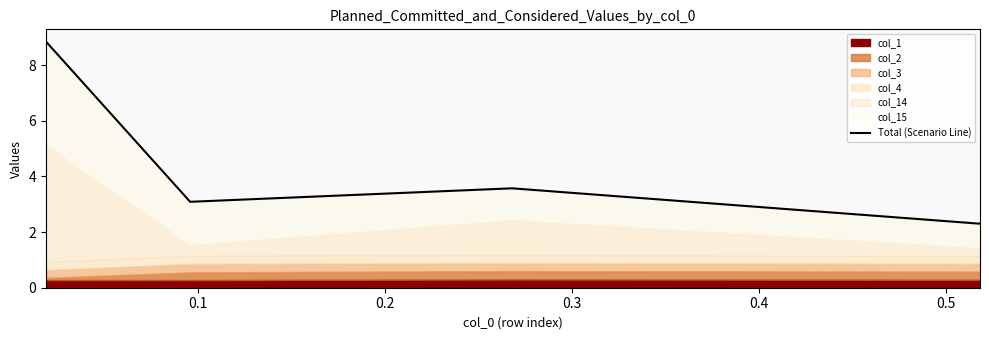

What is the greatest value displayed?

8.8